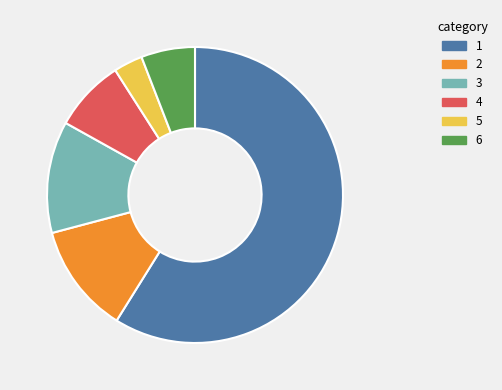

Count the number of slices in the pie.

6